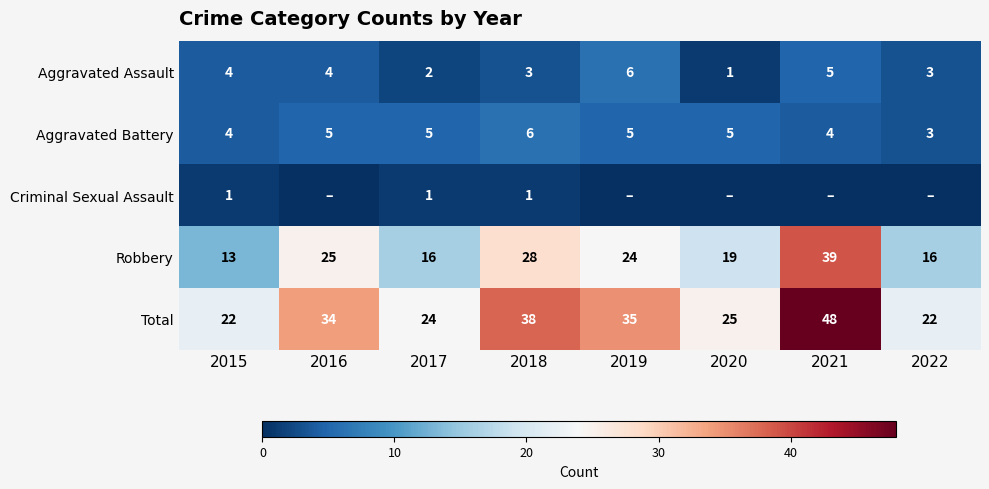

The value of Aggravated Battery at 2020 is 5. True or false?

True